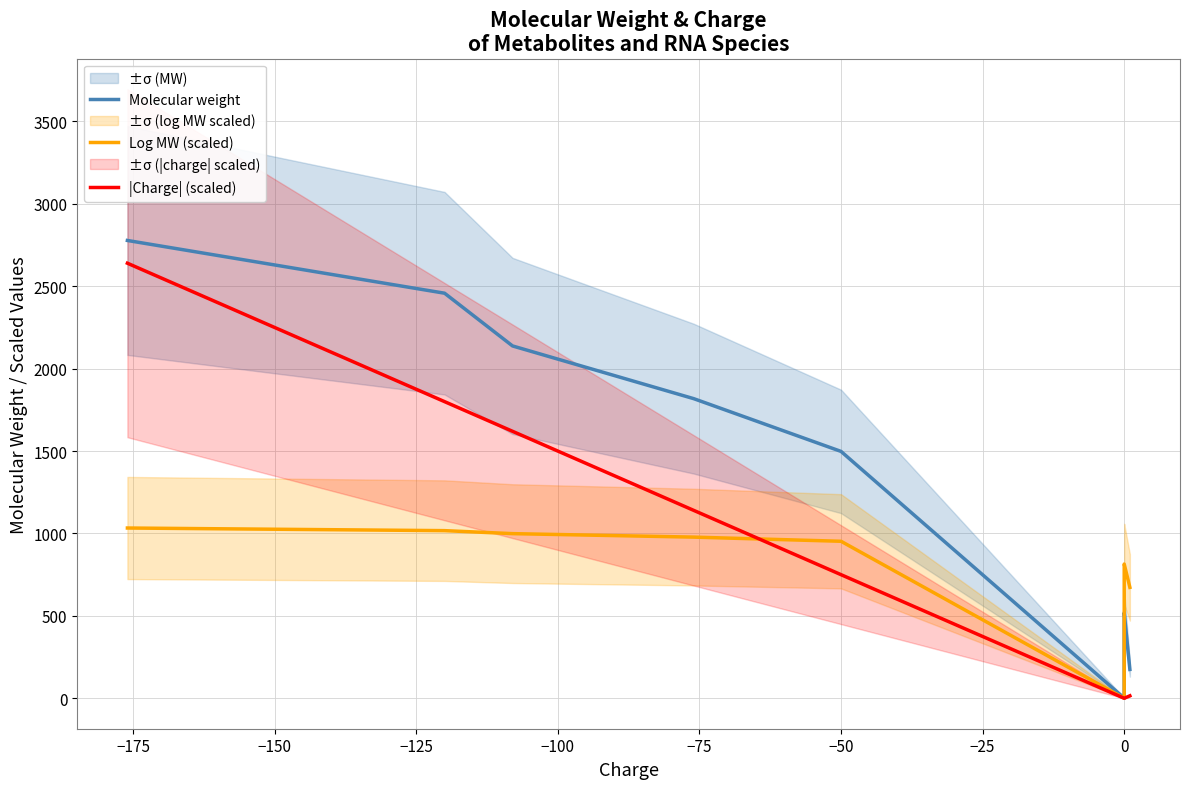

True or false: Log MW (scaled) and Molecular weight cross at least once.

True